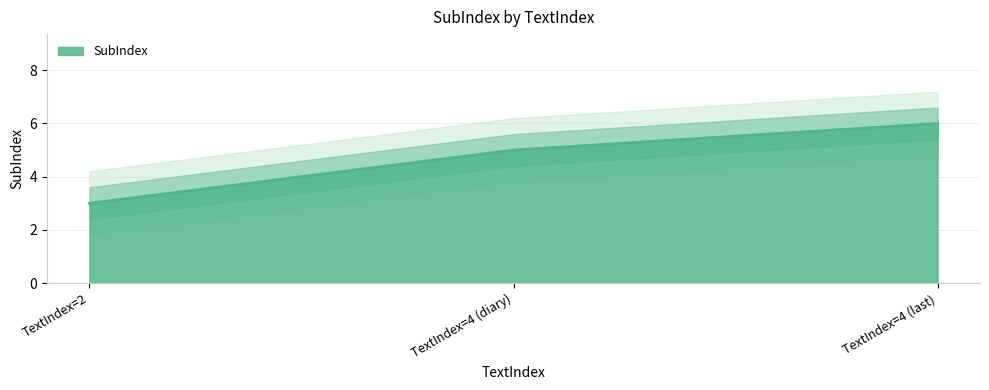

At which label does SubIndex reach its minimum?

TextIndex=2